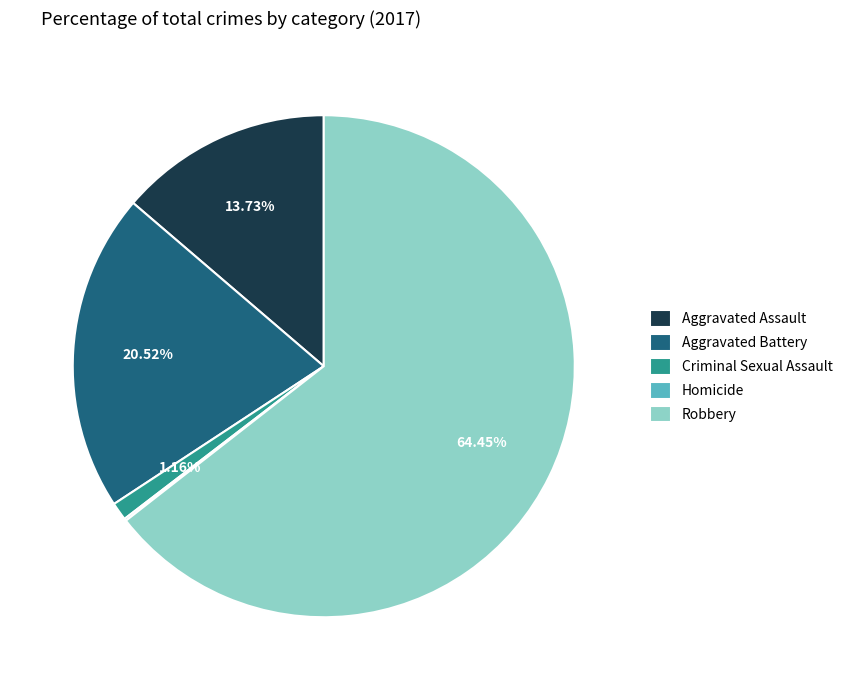

To the nearest percent, what is the difference between the largest and smallest slice percentages?

64%